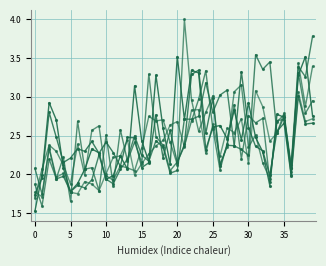

Reading left to right, list all the values displayed in this chart.

1: 1.5	2.0	2.9	2.7	2.1	1.8	1.9	2.1	2.3	2.3	1.9	2.0	2.2	2.1	3.1	2.4	2.2	3.3	2.6	2.1	3.5	2.7	3.3	3.3	2.3	2.6	2.6	2.5	2.8	2.4	2.9	2.5	2.3	1.9	2.8	2.7	2.1	3.3	3.5	2.8
2: 1.7	2.1	2.4	2.3	2.1	1.9	2.4	2.0	2.6	2.6	2.0	1.9	2.1	2.1	2.0	2.3	2.7	2.7	2.7	2.4	2.1	4.0	3.0	2.6	2.8	3.0	2.1	2.4	3.1	3.2	2.4	2.5	2.1	1.9	2.7	2.8	2.1	3.4	2.9	3.4
3: 2.1	1.7	2.3	1.9	2.0	1.8	1.9	1.8	1.9	2.2	1.9	1.9	2.1	2.2	2.5	2.2	2.2	2.4	2.4	2.0	2.1	2.7	2.7	2.7	3.2	2.8	3.0	3.1	2.4	2.3	2.2	3.5	3.4	3.5	2.5	2.7	2.0	3.4	3.3	3.8
4: 1.9	1.6	2.2	1.9	2.2	1.7	2.7	2.1	2.1	1.8	2.5	1.9	2.6	2.2	2.4	2.2	3.3	2.5	2.4	2.0	2.2	2.4	2.7	3.0	3.3	2.6	2.1	2.4	2.9	2.2	2.8	2.7	2.7	1.9	2.7	2.7	2.1	3.3	2.8	2.9
5: 1.7	2.0	2.8	2.5	2.2	2.2	2.3	2.3	2.4	2.3	2.4	2.3	2.1	2.5	2.5	2.1	2.1	2.8	2.2	2.6	2.2	2.4	3.3	3.3	2.5	3.0	2.1	2.4	2.4	3.3	2.6	2.4	2.3	2.0	2.6	2.7	2.0	3.0	2.6	2.7
6: 1.8	1.7	2.3	2.0	2.0	1.8	1.8	1.9	1.9	1.8	2.0	2.2	2.2	2.4	2.0	2.1	2.3	2.4	2.4	2.6	2.7	2.4	2.8	2.8	2.3	2.6	2.2	2.6	2.5	2.7	2.1	3.1	2.9	2.4	2.5	2.8	2.0	3.1	2.7	2.7